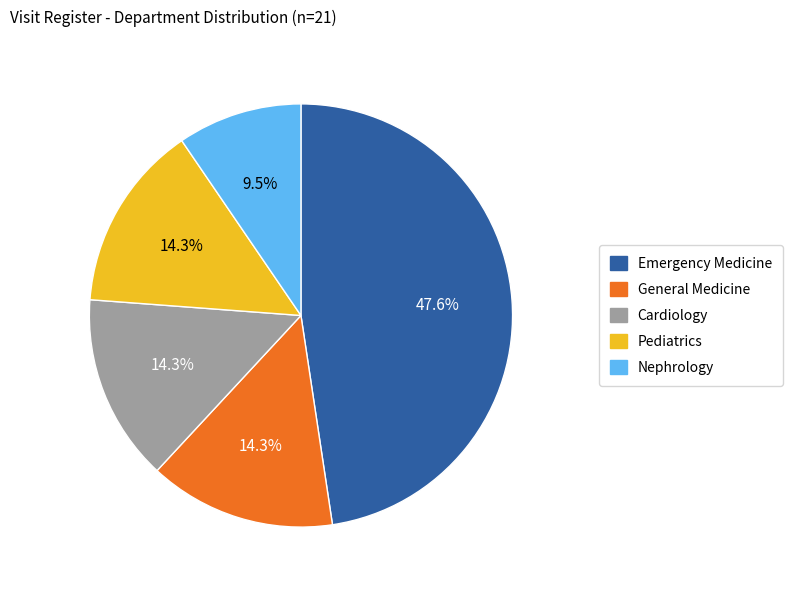

Is there a majority slice in this chart?

No